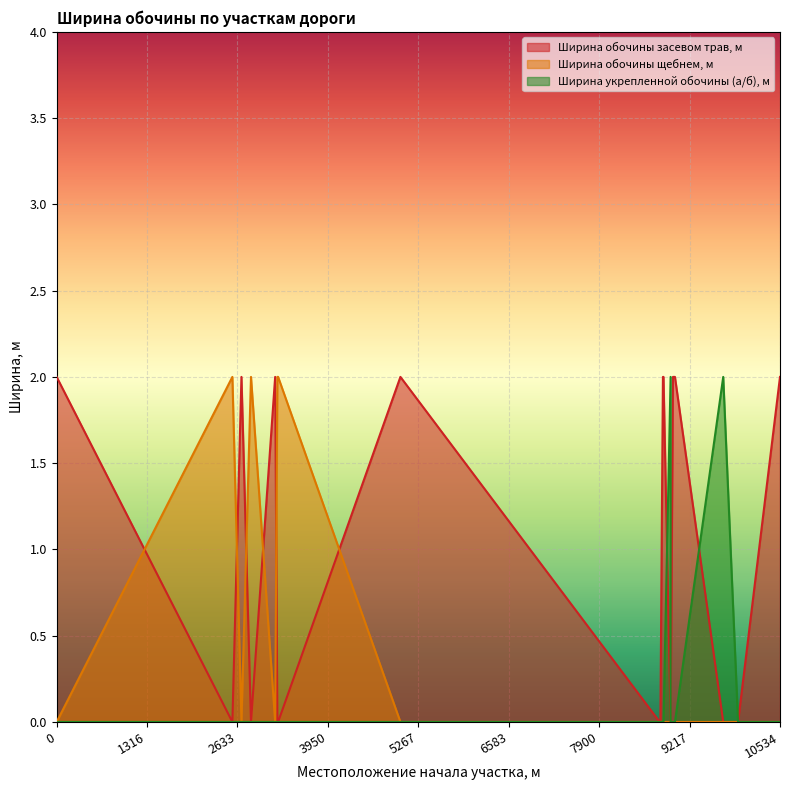

What is the difference between the second highest and second lowest values in the Ширина обочины щебнем, м series?

2